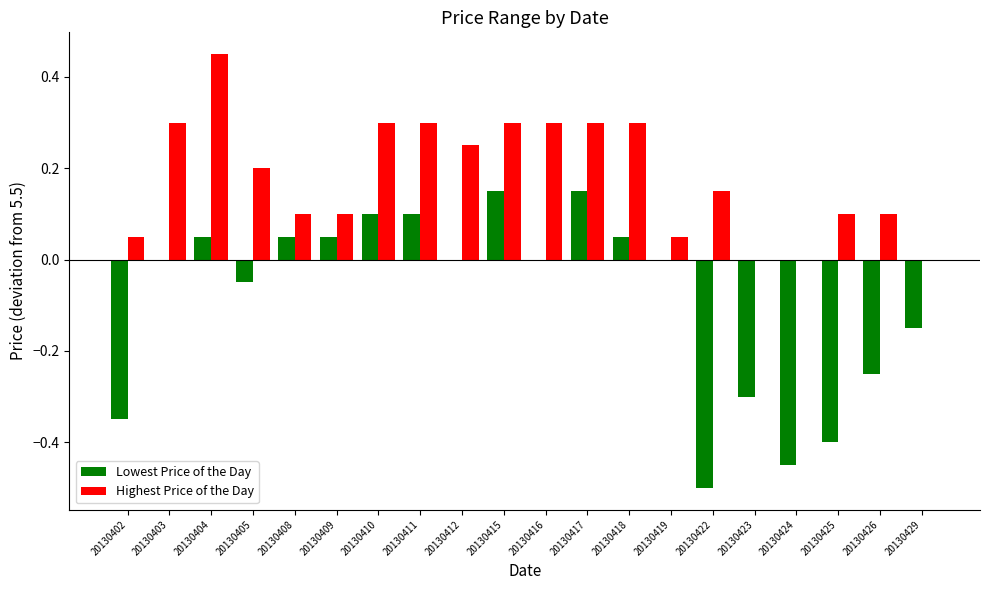

Which category has the highest value across all series?

20130404